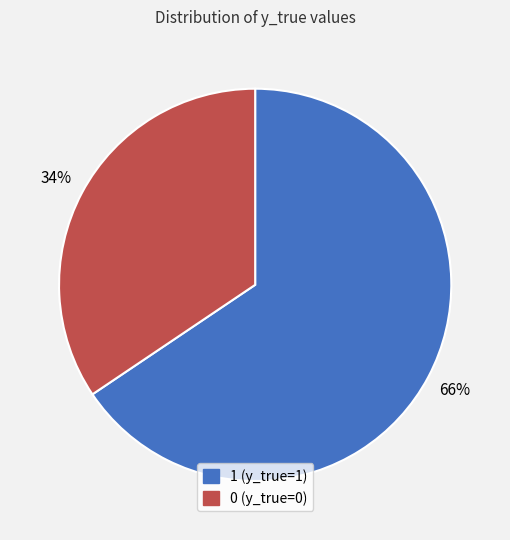

Is the sum of 0 (y_true=0) and 1 (y_true=1) greater than half?

Yes